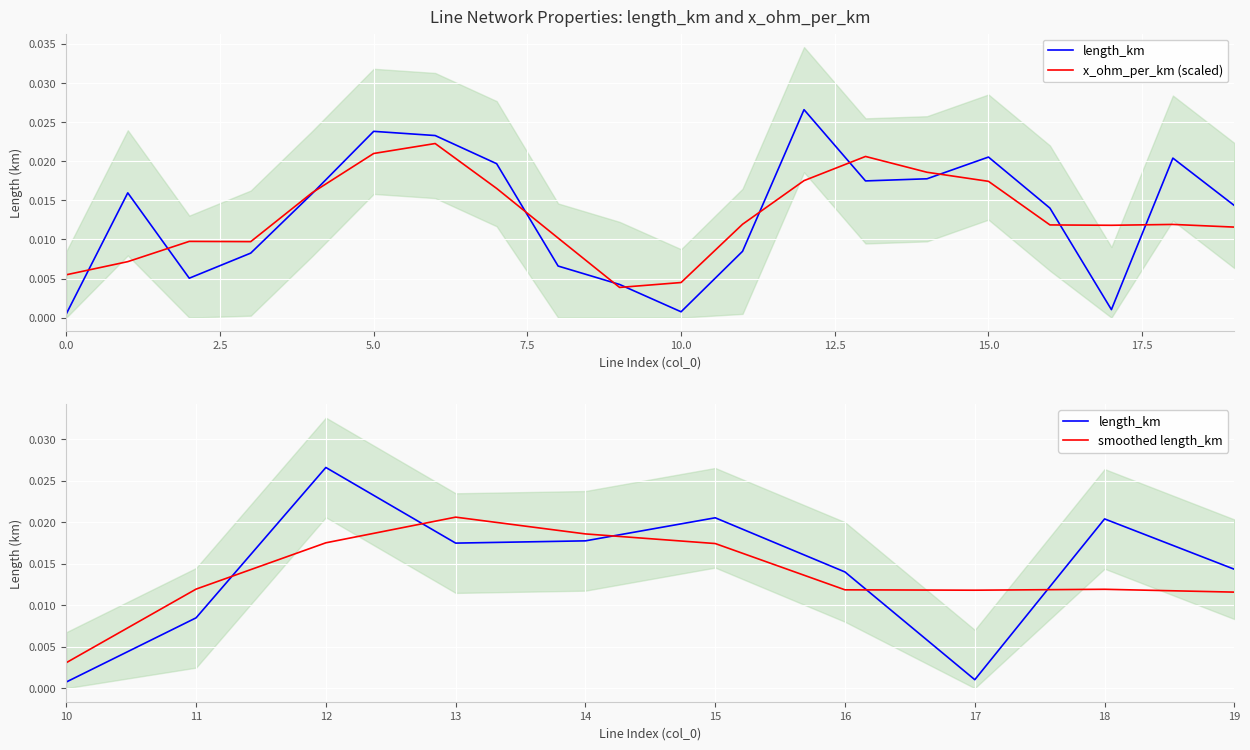

Where is the first local minimum?

2